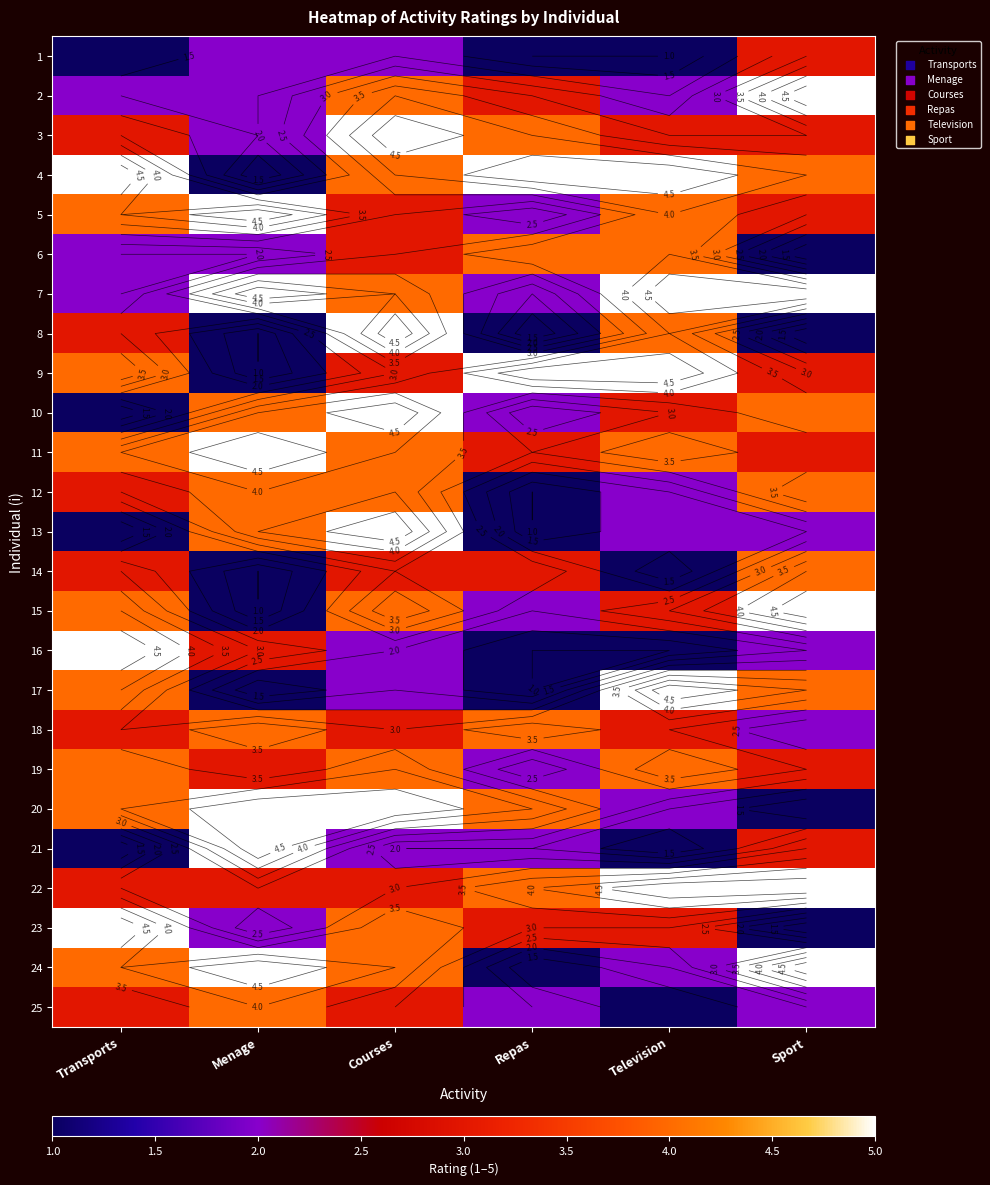

What is the difference between the second highest and second lowest values in the 22 series?

2